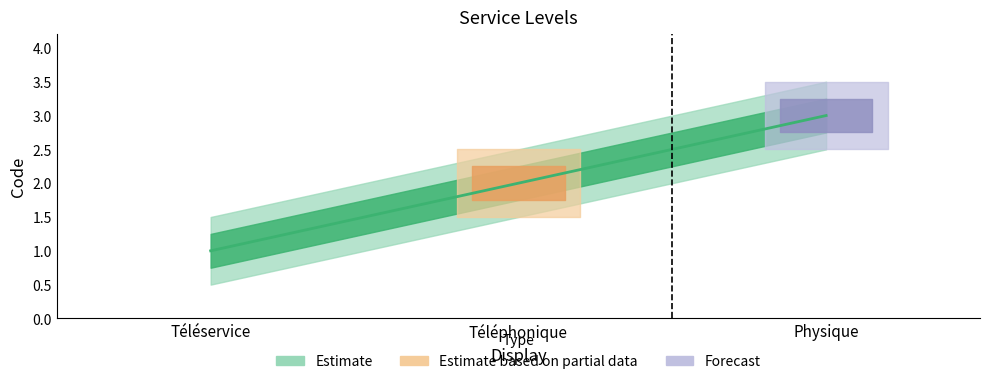

Where does the data first go above 2?

Physique